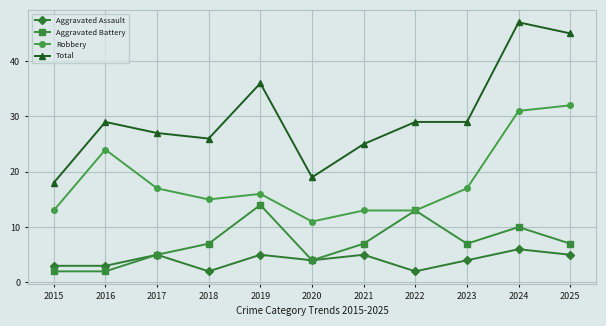

What is the value of the Total point at the 8th from the left?

29